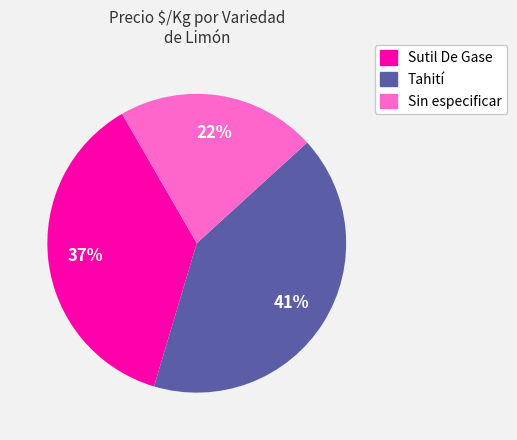

To the nearest percent, what is the average slice percentage?

33%